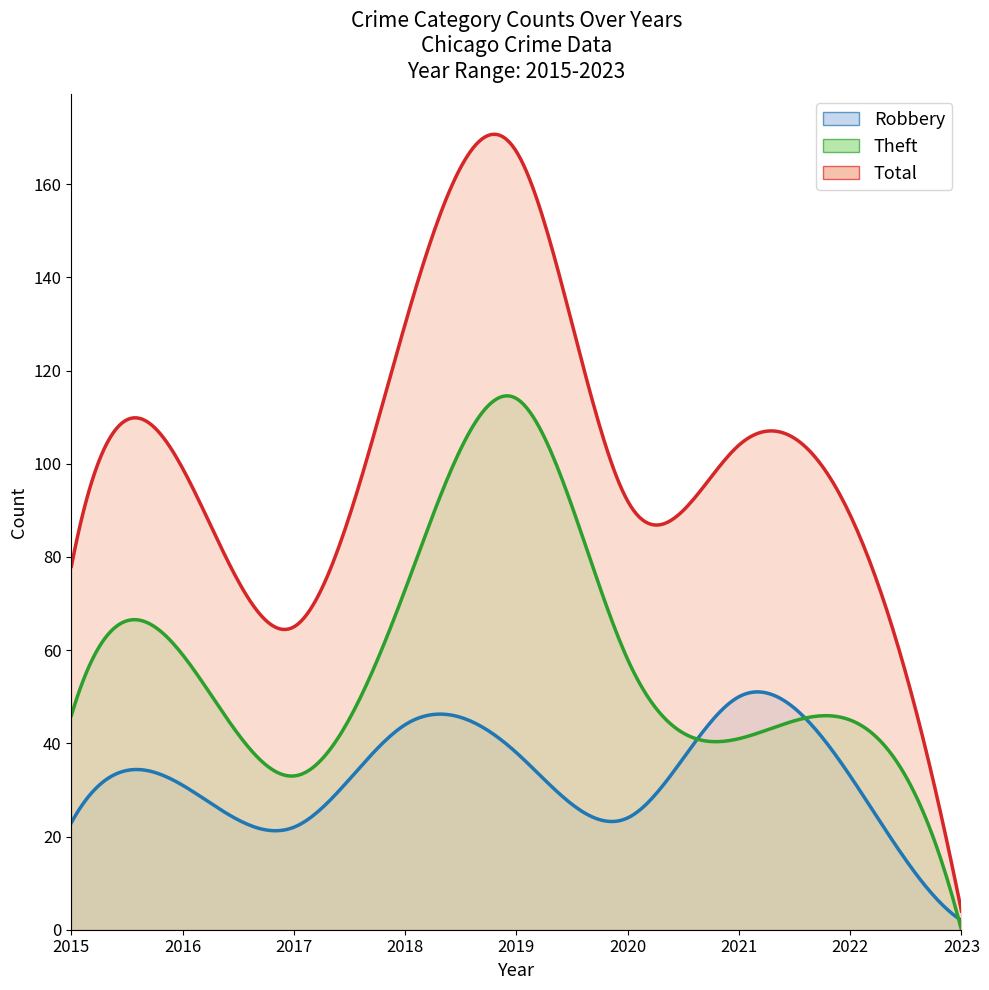

What is the difference between the second highest and minimum values in the Total series?

126